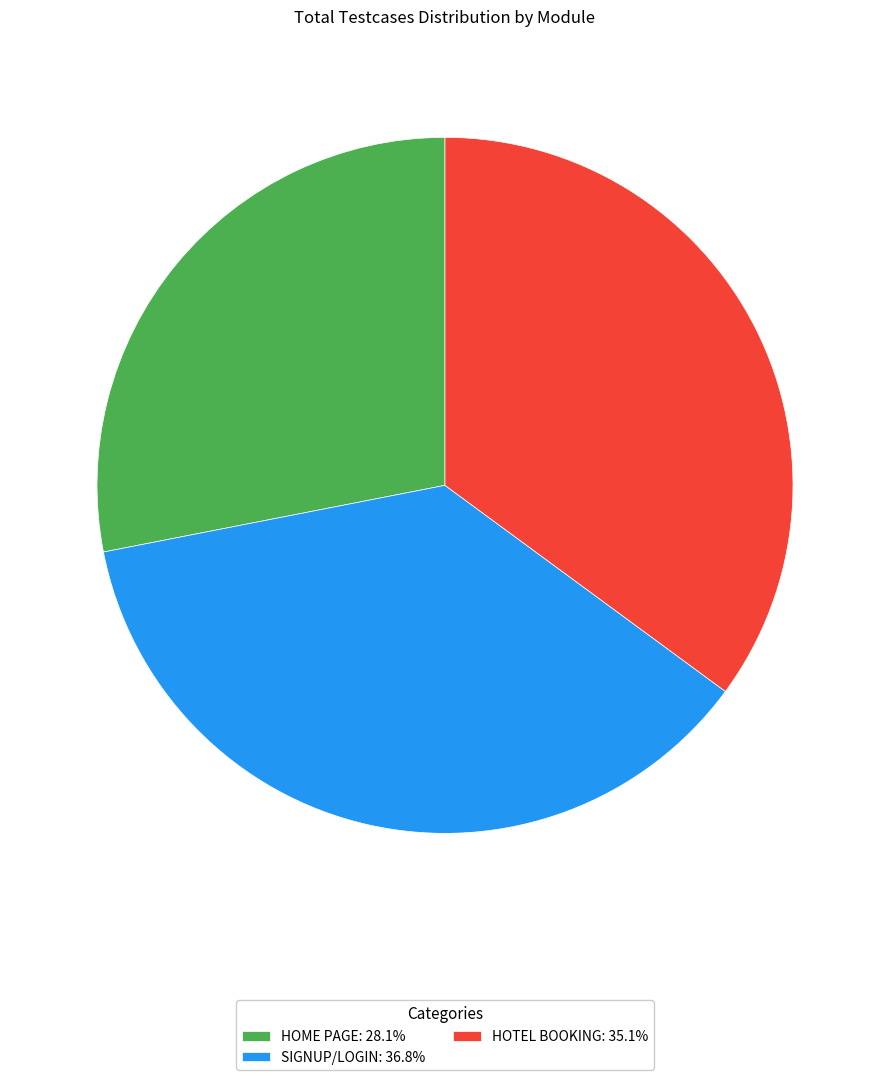

What is the smallest slice in the pie chart?

HOME PAGE